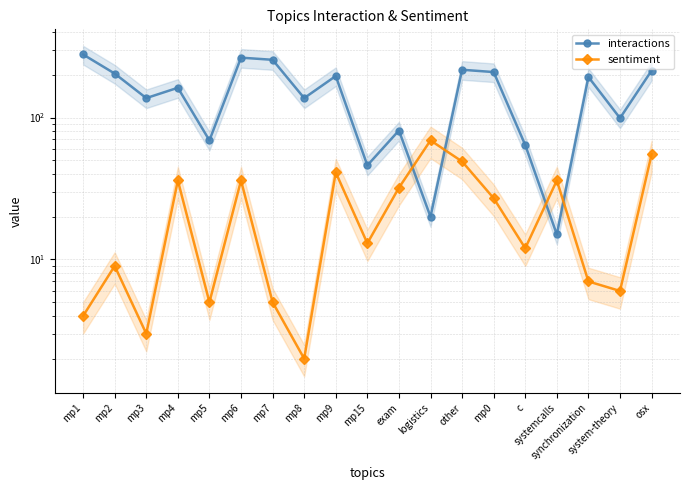

At which label is sentiment closest to 35?

mp4